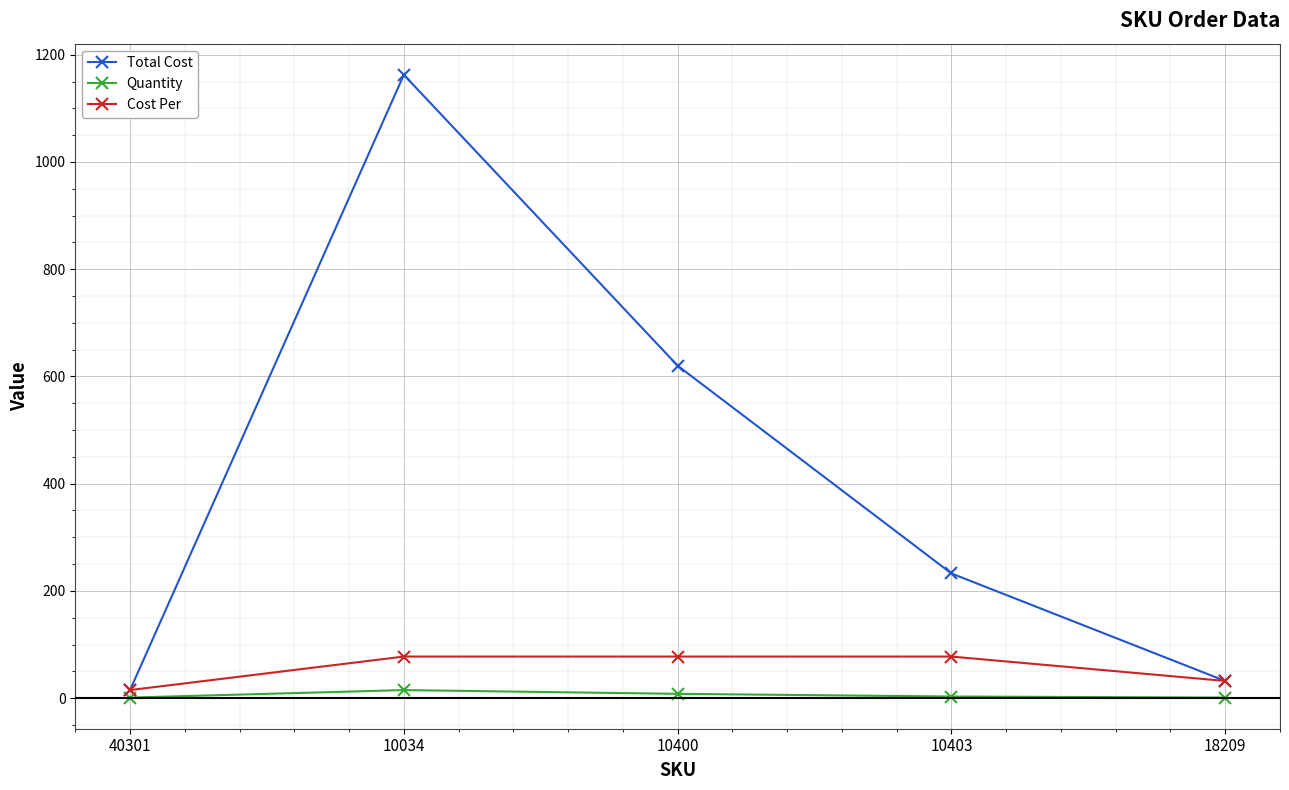

True or false: Total Cost has more than 2 points higher than both neighbors.

False